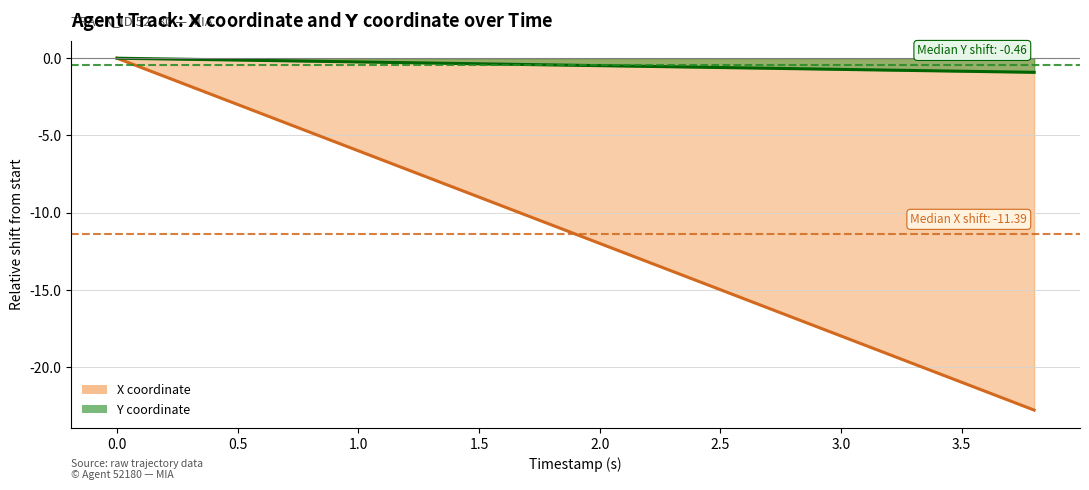

True or false: X has more than 1 points higher than both neighbors.

False